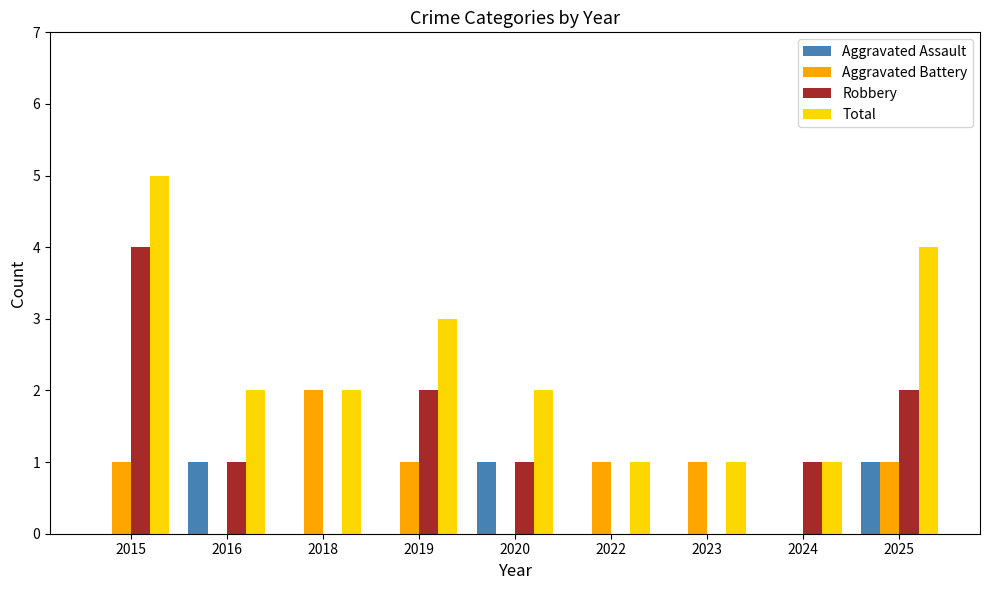

Does the chart contain stacked bars?

No